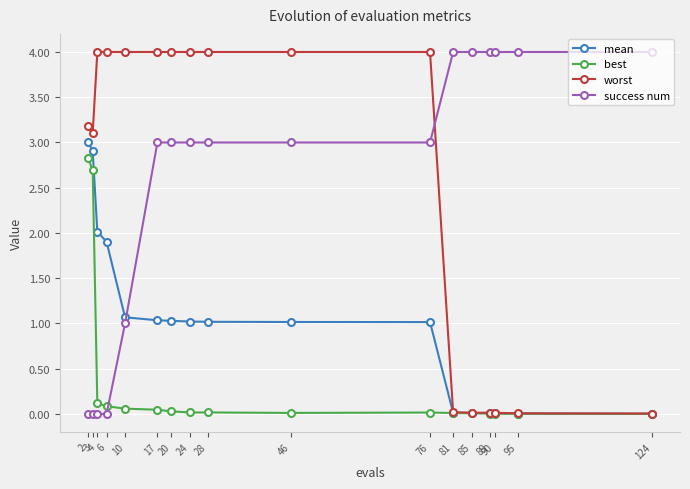

What is the value of the mean point at the 3rd from the left?

2.0